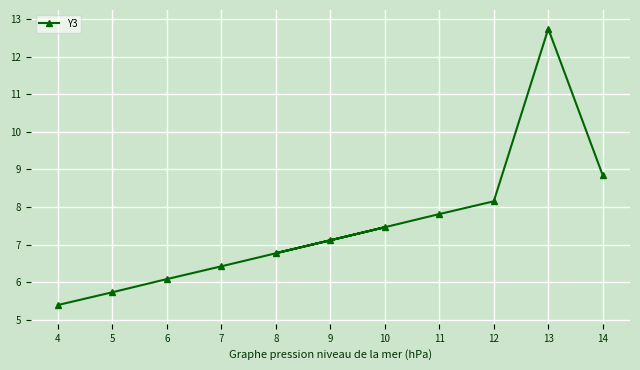

Rank the categories by value from lowest to highest.

4, 5, 6, 7, 8, 9, 10, 11, 12, 14, 13